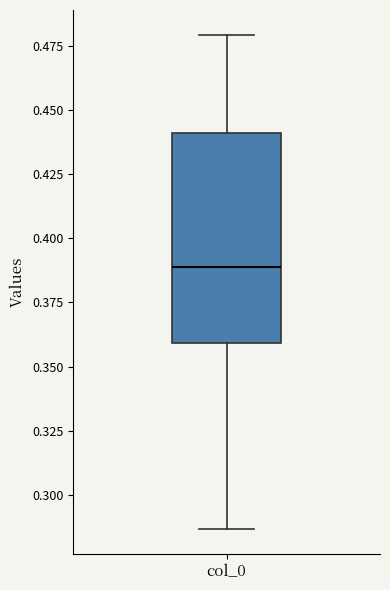

Read this box plot against the y-axis: the position of the median line, the range covered by the box, and the ends of both whiskers. The values are not printed on the chart, so give them approximately, as read against the axis.

median 0.390, box 0.360 to 0.440, whiskers 0.285 to 0.480